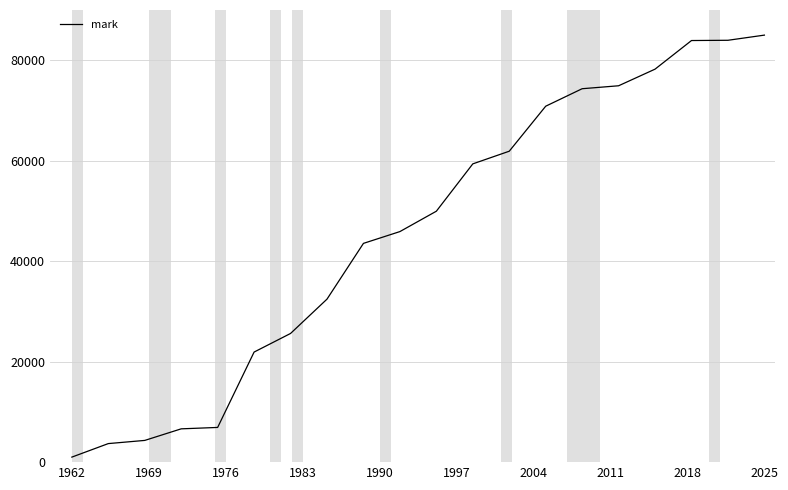

What is the greatest value displayed?

85000.0